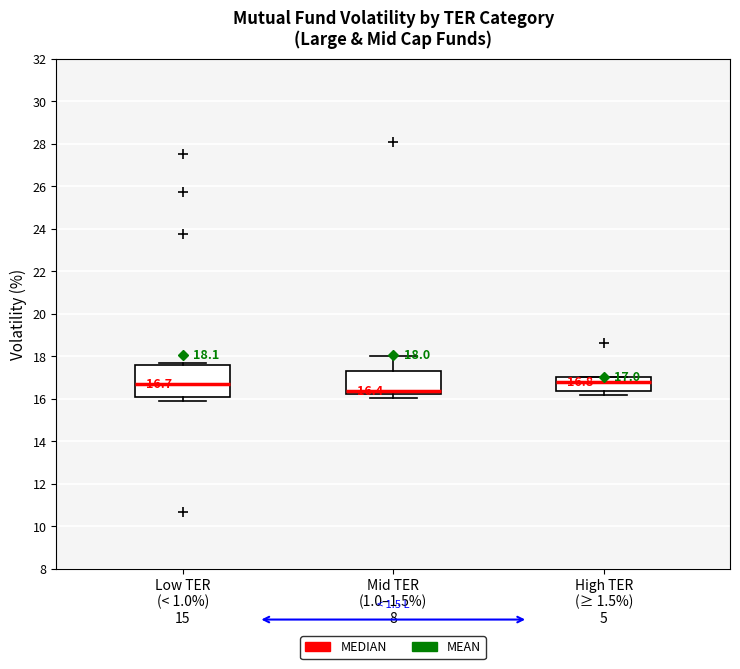

Which box is the tallest, from its lower edge to its upper edge?

Low TER (< 1.0%) 15